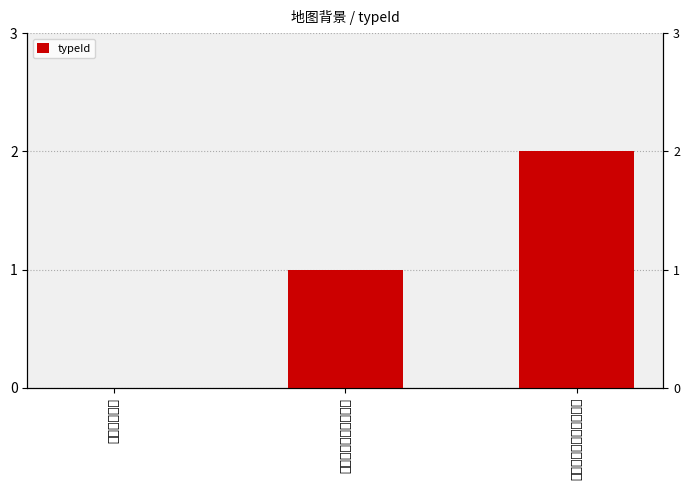

Where does the data first go above 1?

有一条小石子路的绿草地